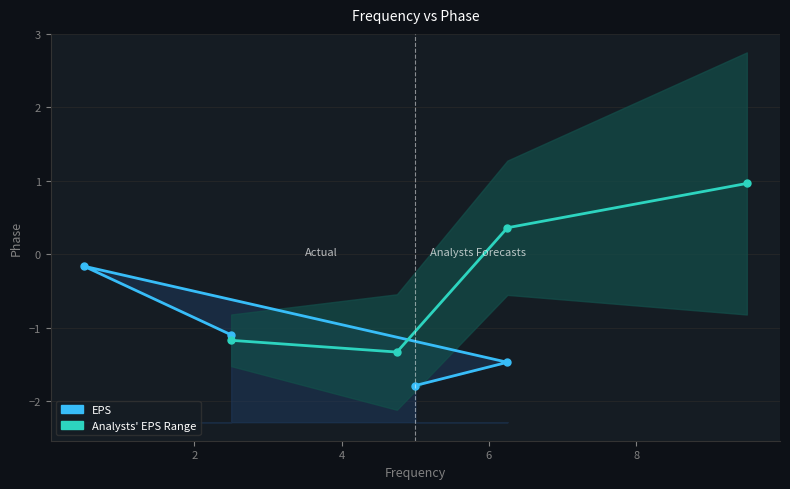

True or false: Analysts' EPS Range has more than 2 points higher than both neighbors.

False